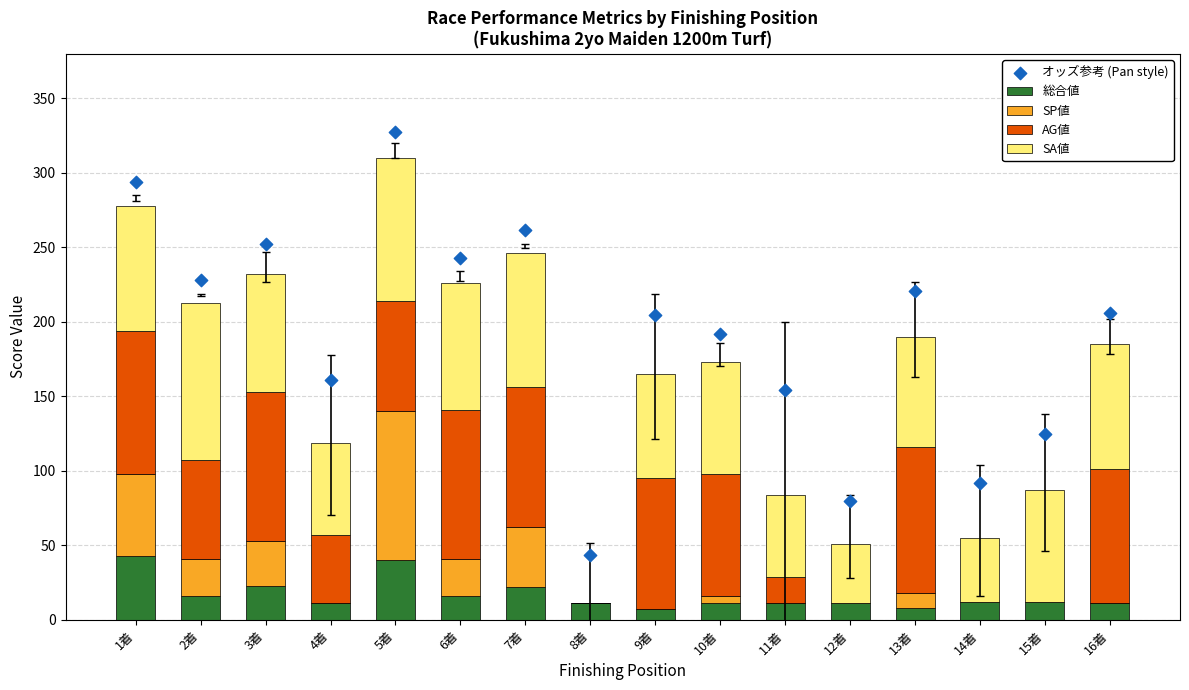

Which series contains the lowest Y value?

SP値